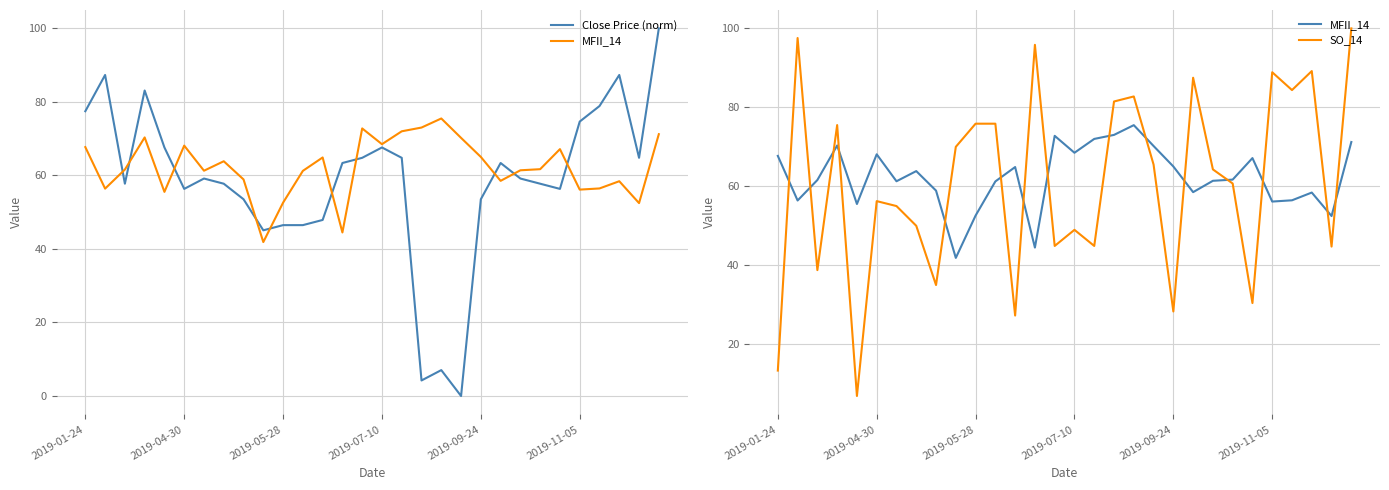

What position from the left is 2019-05-28?

11